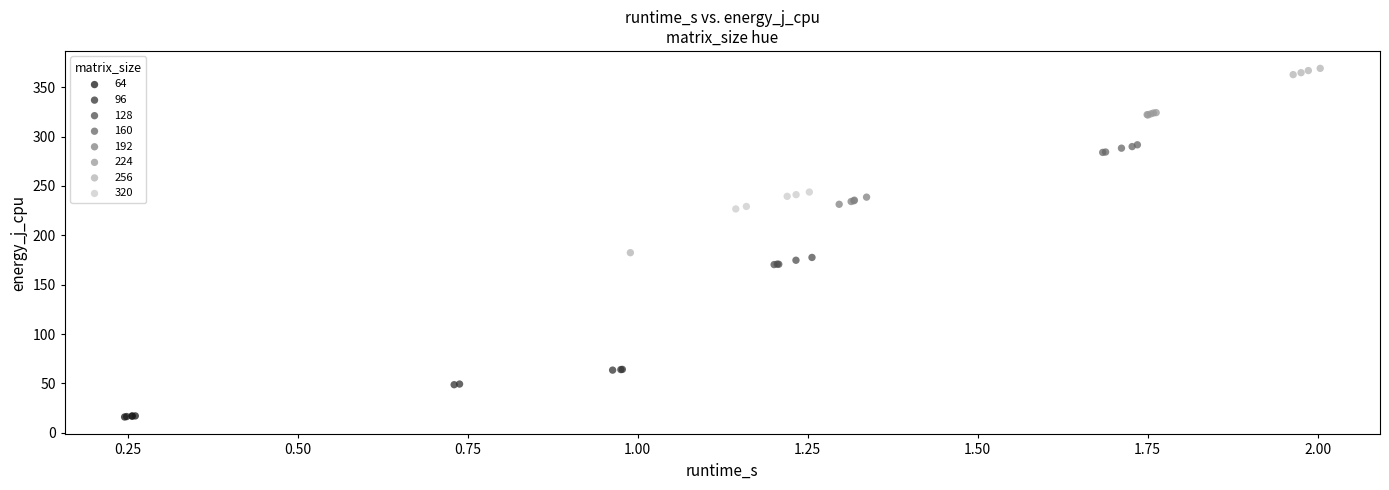

Which series reaches the maximum Y coordinate?

256